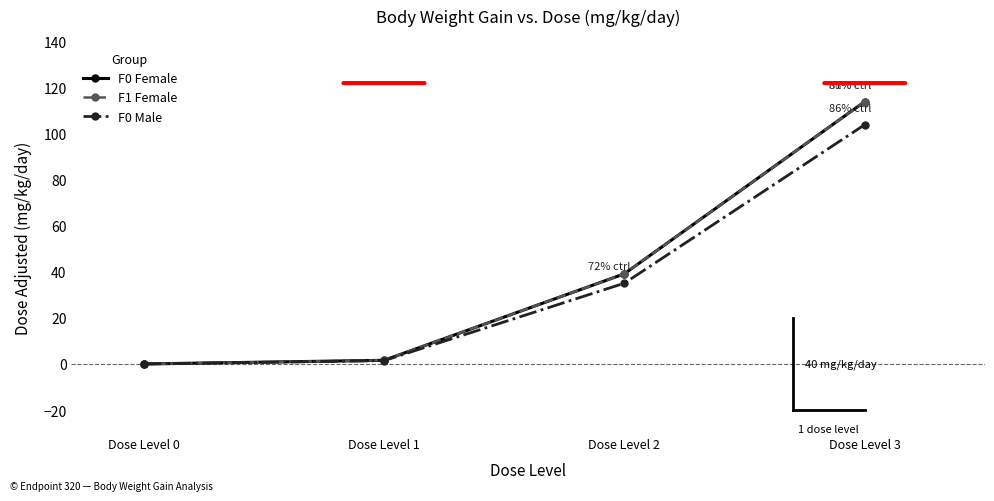

What is the value of the F1 Female point at the 2nd from the left?

1.6